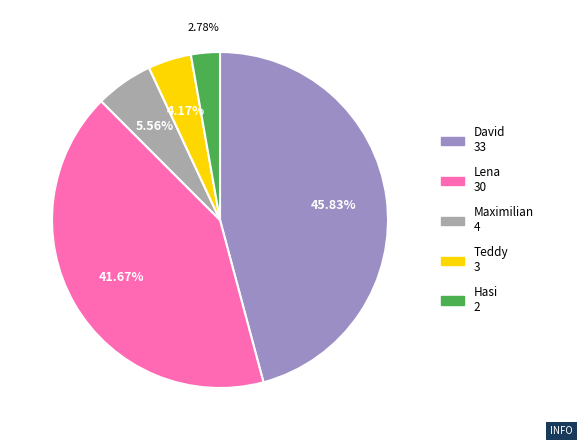

Which category has the biggest portion of the pie?

David